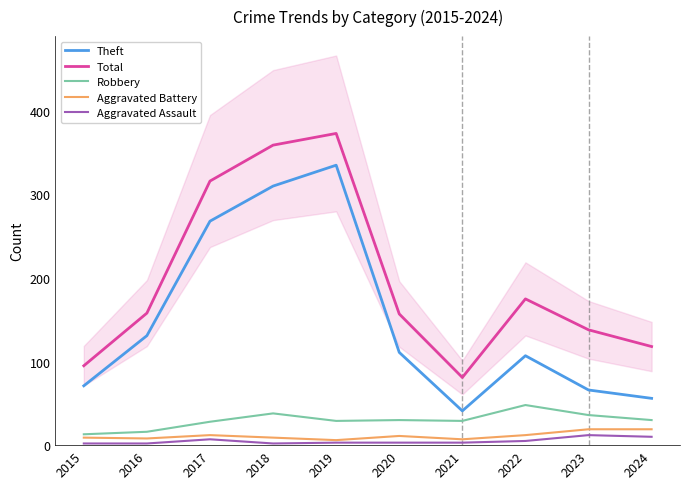

Does the chart display data point markers on the line(s)?

No